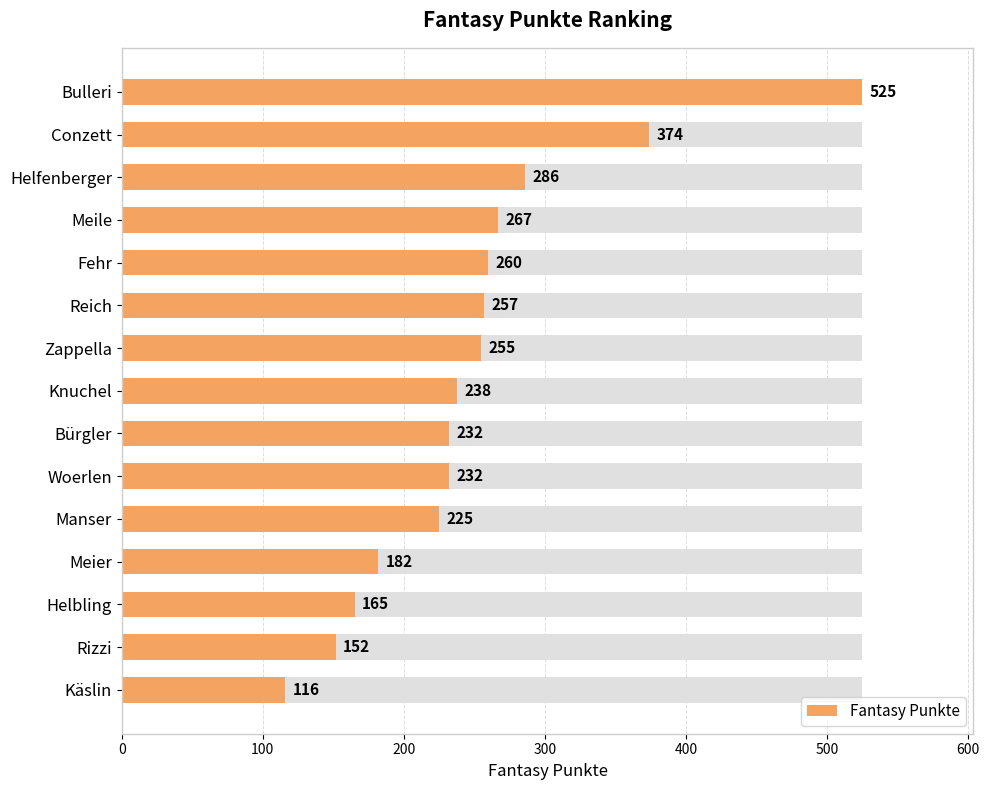

What is the change in value from Helfenberger to Käslin?

-170